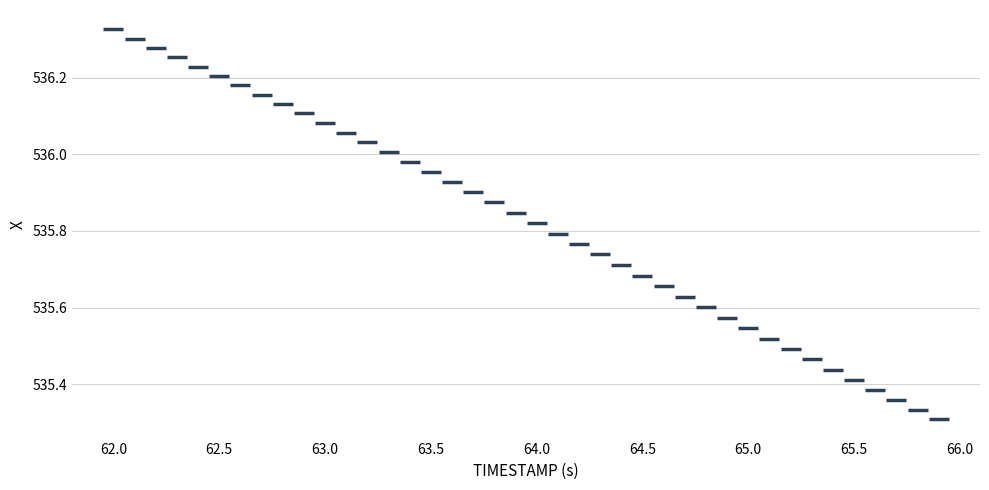

What is the range of X values (max minus min)?

3.9